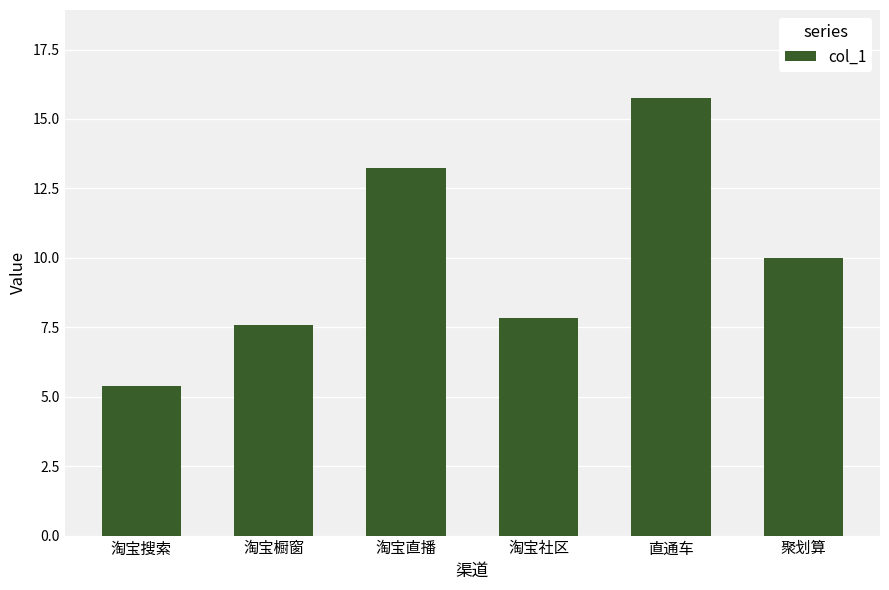

What value does the data have at 淘宝搜索?

5.4